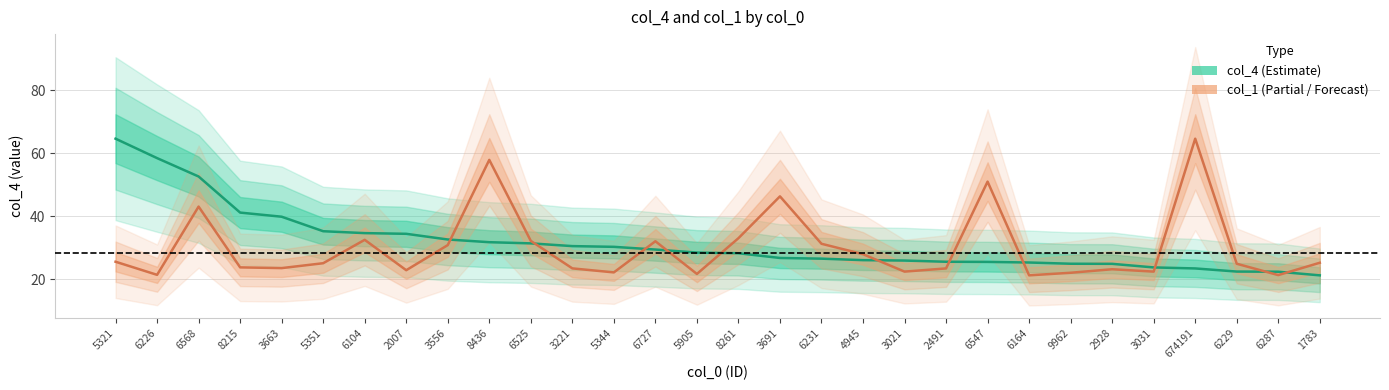

Rank the series by their average value, from lowest to highest.

col_1 (normalised), col_4